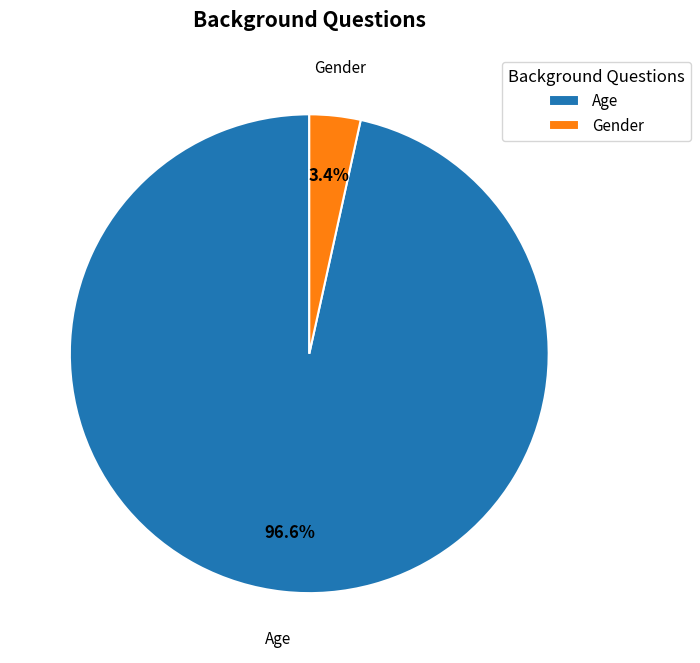

Does any single category account for the majority?

Yes